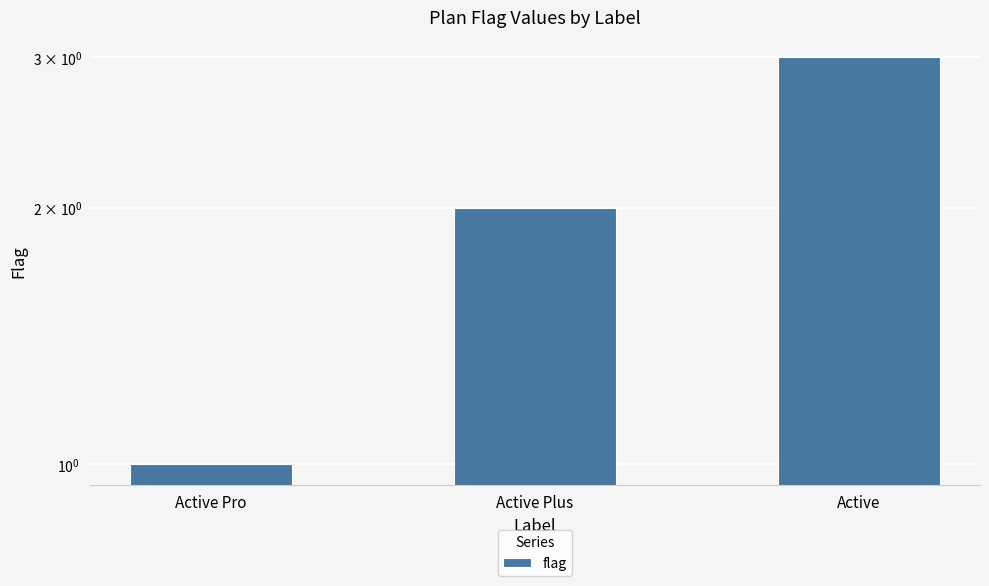

What is the greatest value displayed?

3